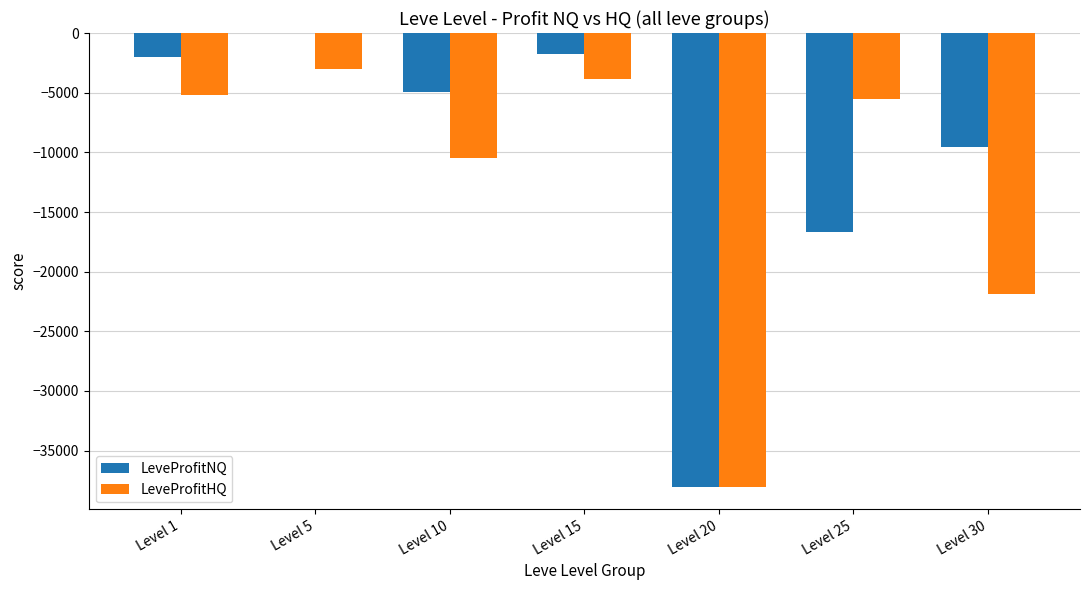

At which label is LeveProfitNQ closest to -19007?

Level 25